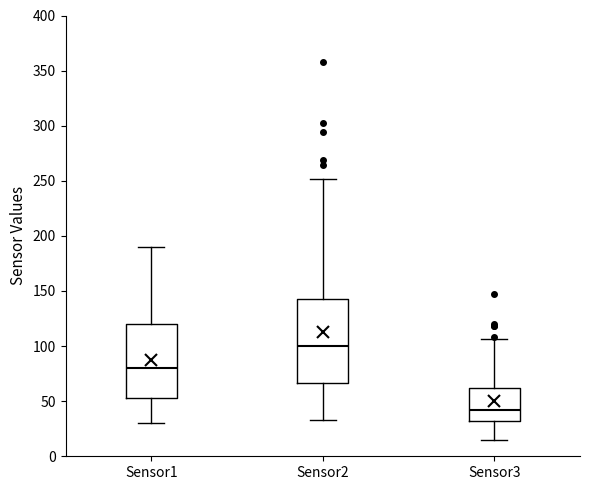

Reading left to right, read every box against the y-axis: the position of its median line, the range the box covers, and the ends of its whiskers. The values are not printed on the chart, so give them approximately, as read against the axis.

Sensor1: median 80, box 55 to 120, whiskers 30 to 190
Sensor2: median 100, box 65 to 145, whiskers 35 to 250
Sensor3: median 40, box 30 to 60, whiskers 15 to 105